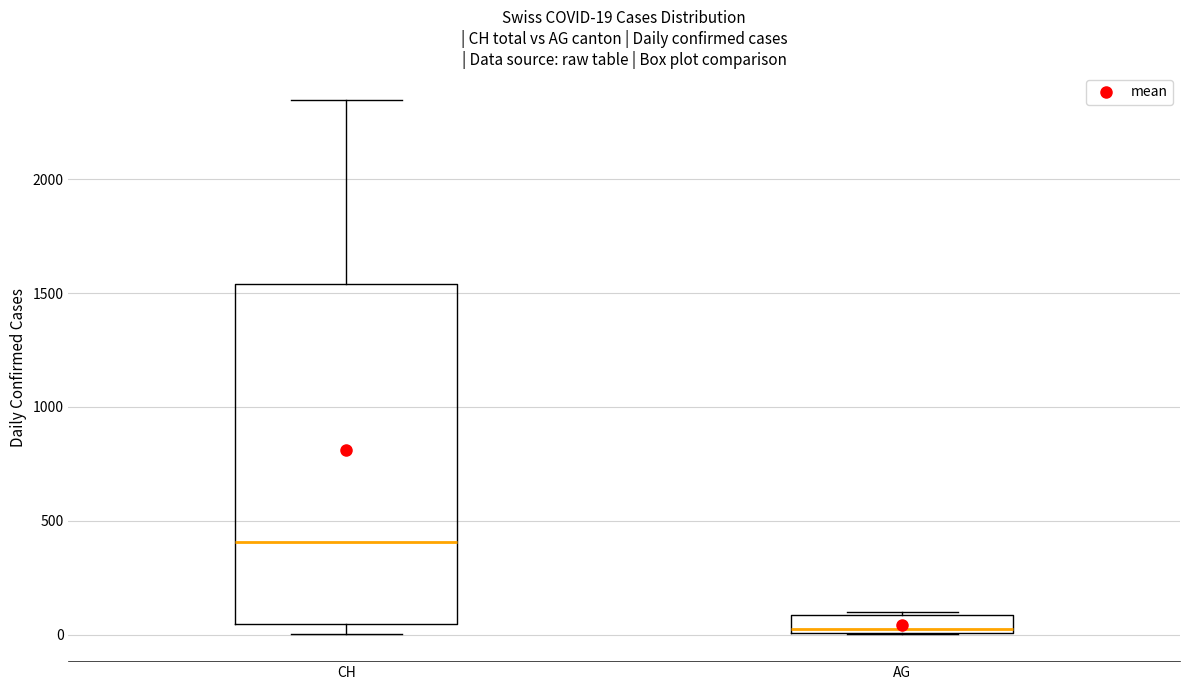

Comparing the boxes themselves (not the whiskers), which one is the tallest?

CH